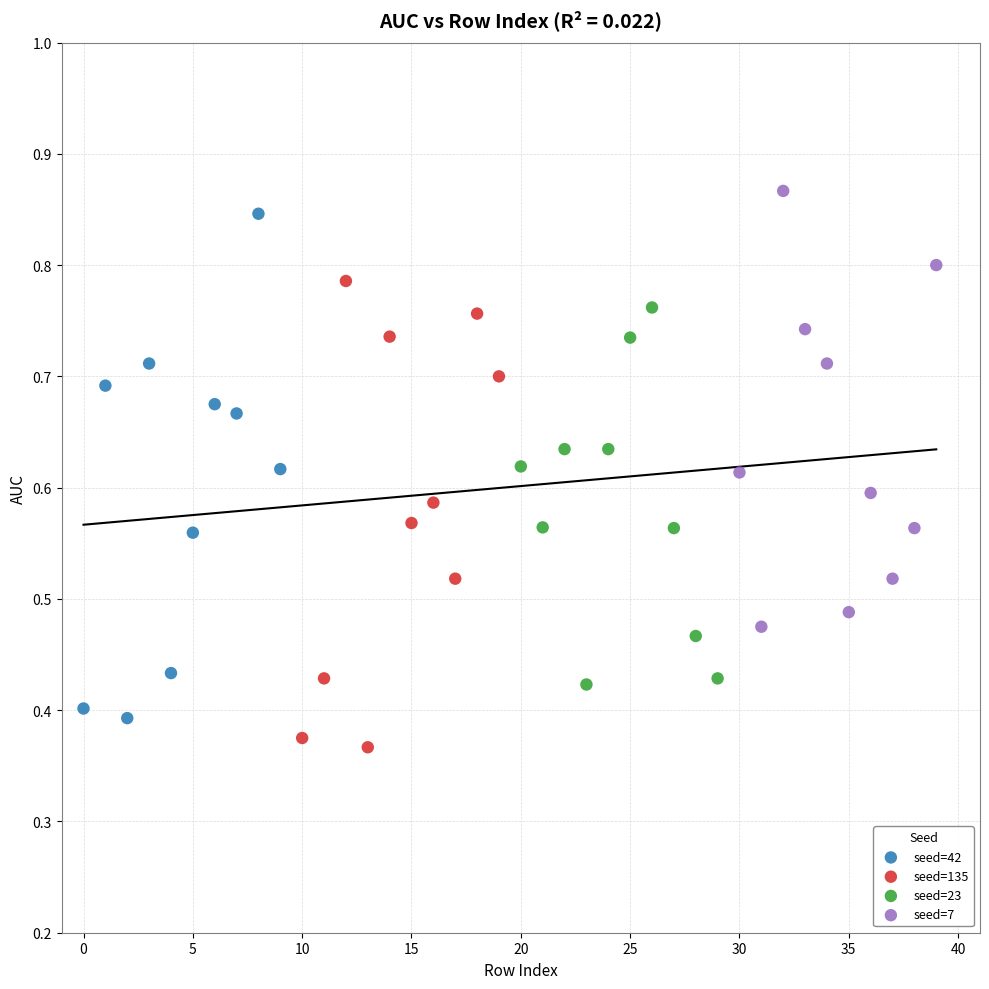

What are all the series names shown in the legend?

seed=42, seed=135, seed=23, seed=7